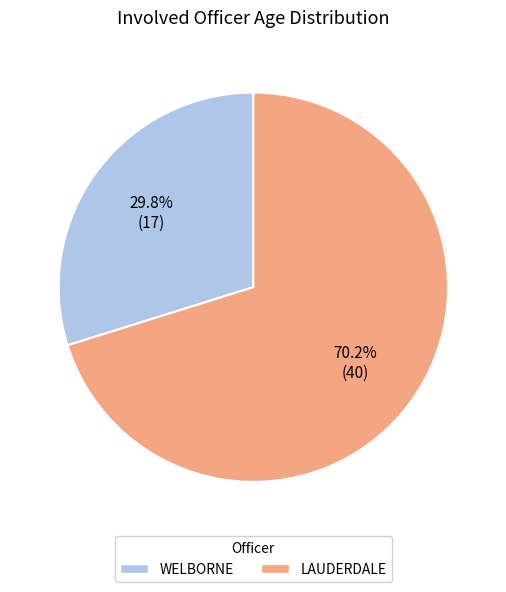

Is LAUDERDALE the majority of the pie?

Yes